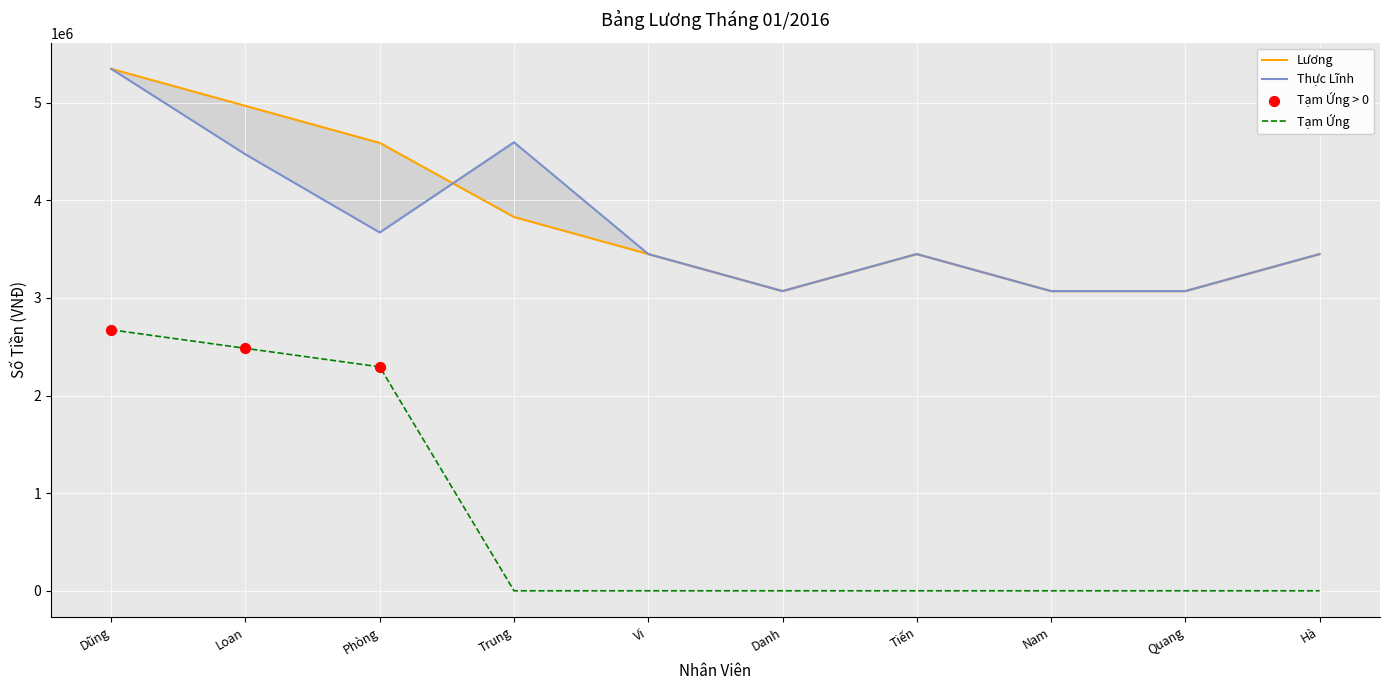

Which series contains the highest Y value?

Lương